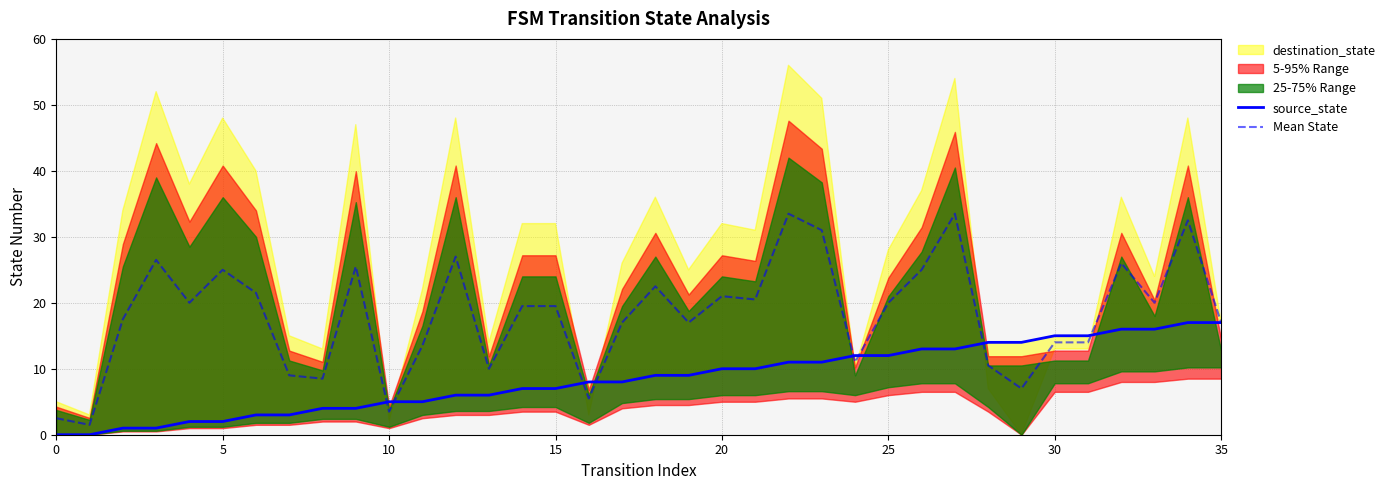

What is the sum of all source_state values?

306.0